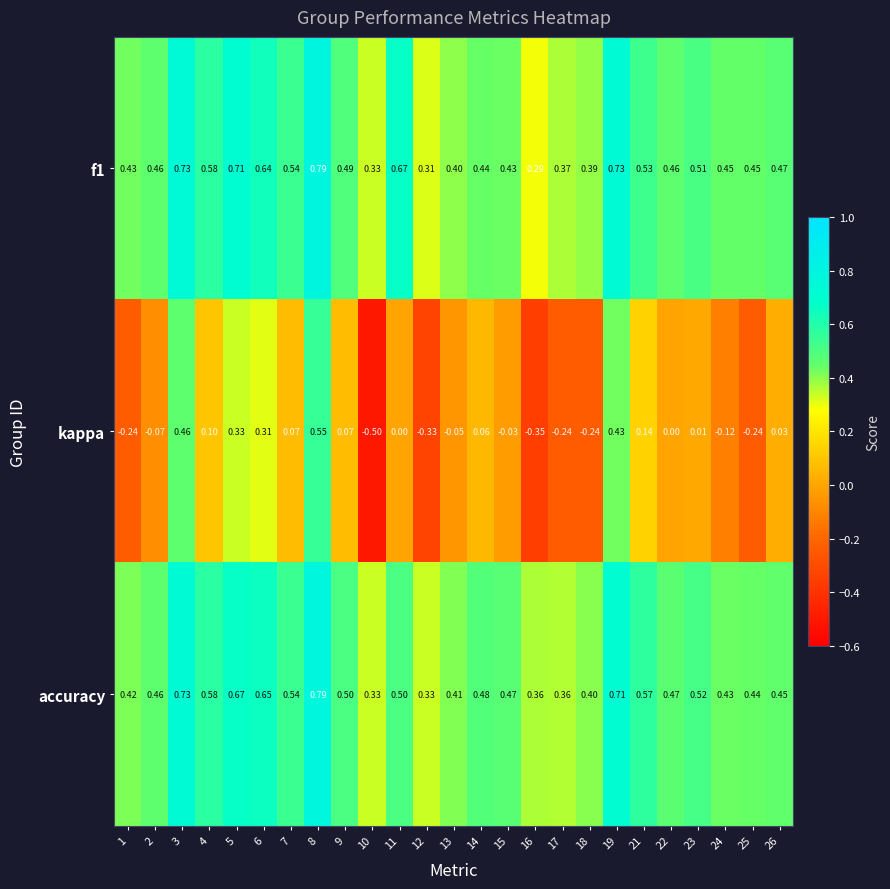

How many categories are shown in the chart?

25